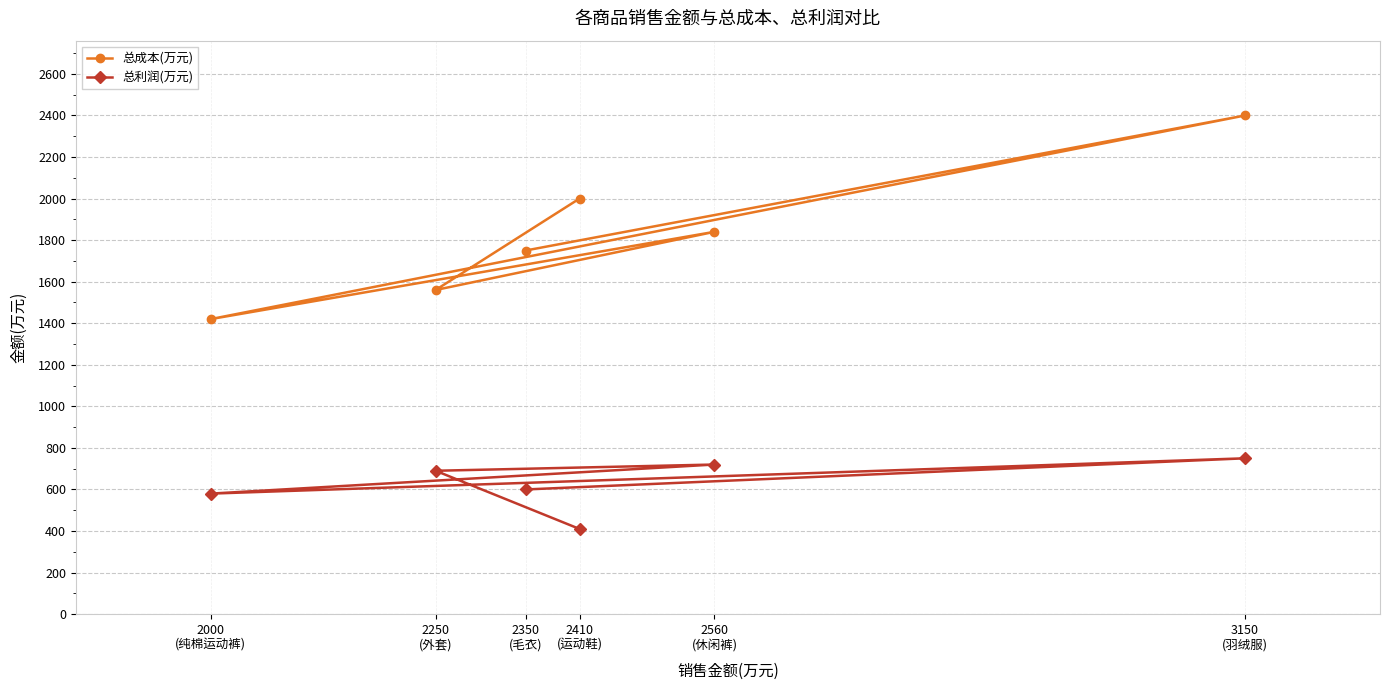

Rank the series by their maximum value, from lowest to highest.

总利润(万元), 总成本(万元)